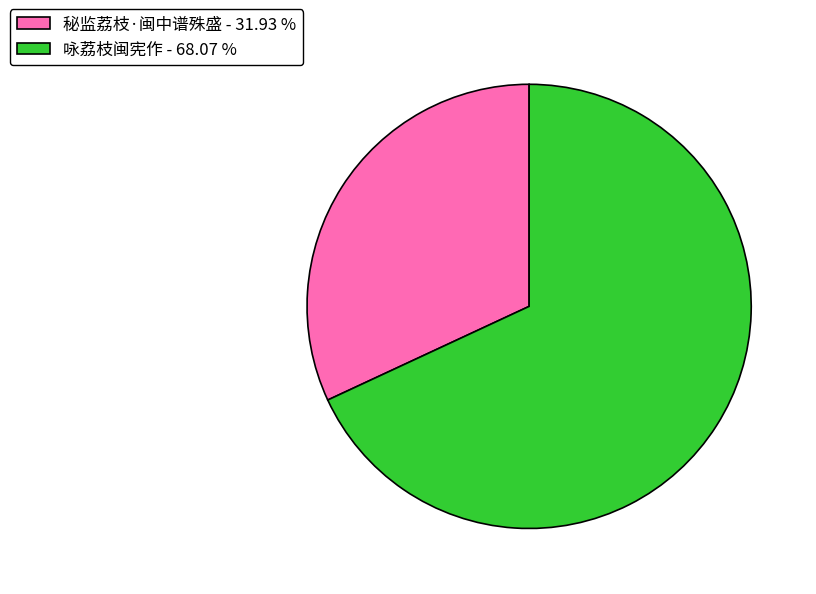

Is 秘监荔枝·闽中谱殊盛 - 31.93 % the majority of the pie?

No